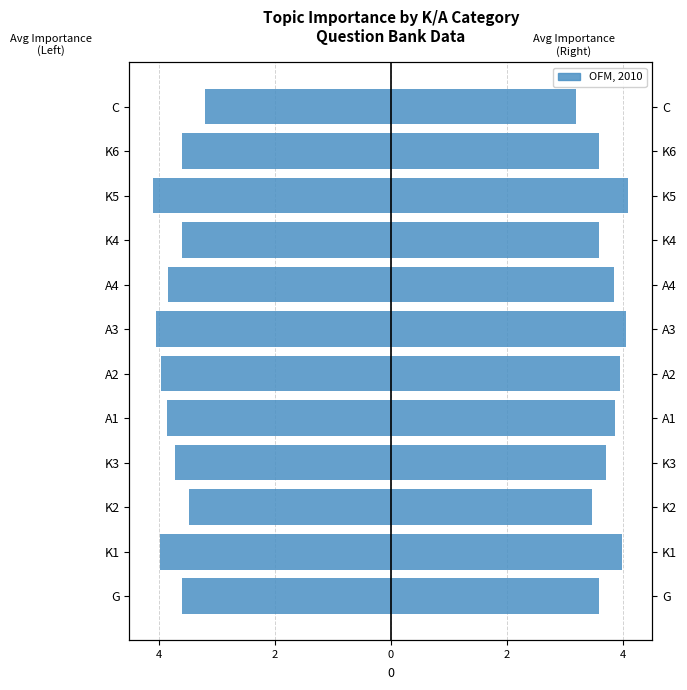

What is the spread (max minus min) of values at 4?

8.0